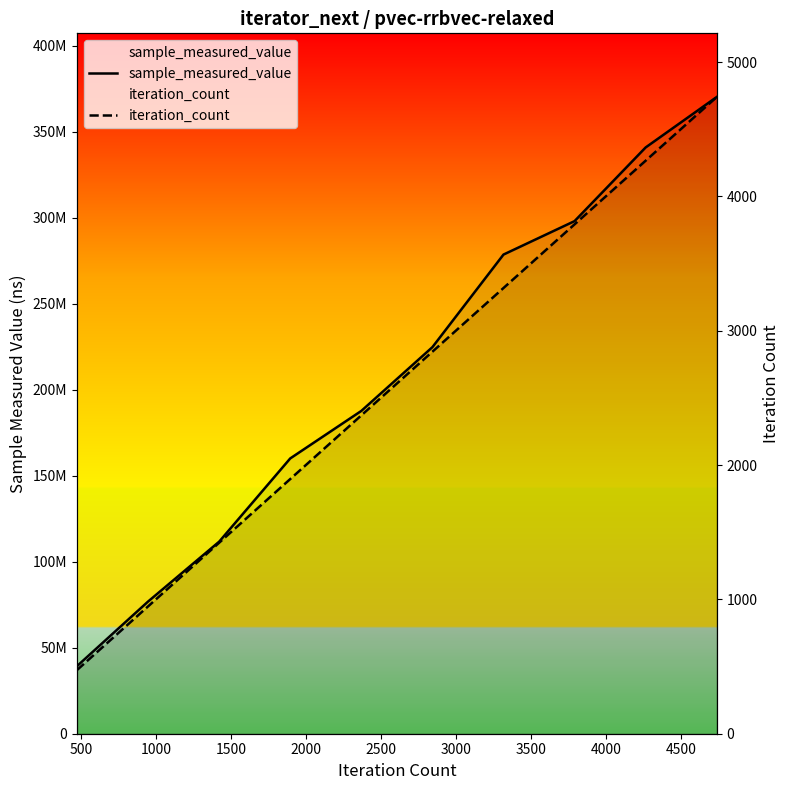

Is the value of sample_measured_value at 500 greater than the value of iteration_count at 4000?

Yes